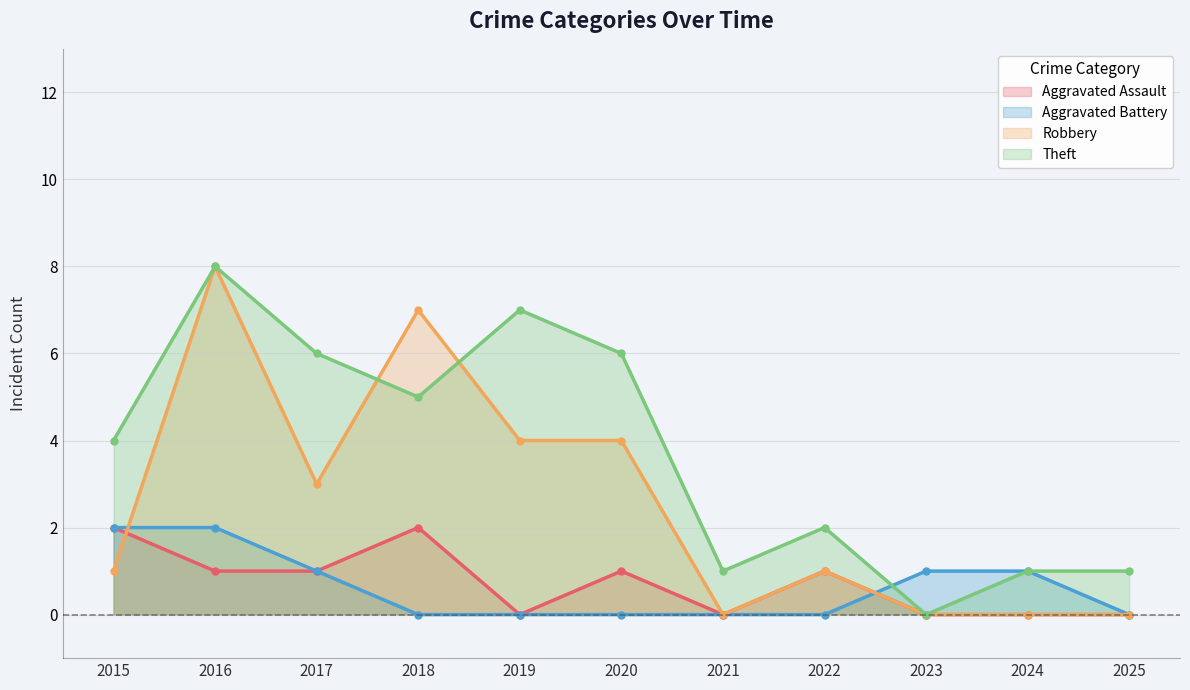

What is the value of the Theft point at the 6th from the left?

6